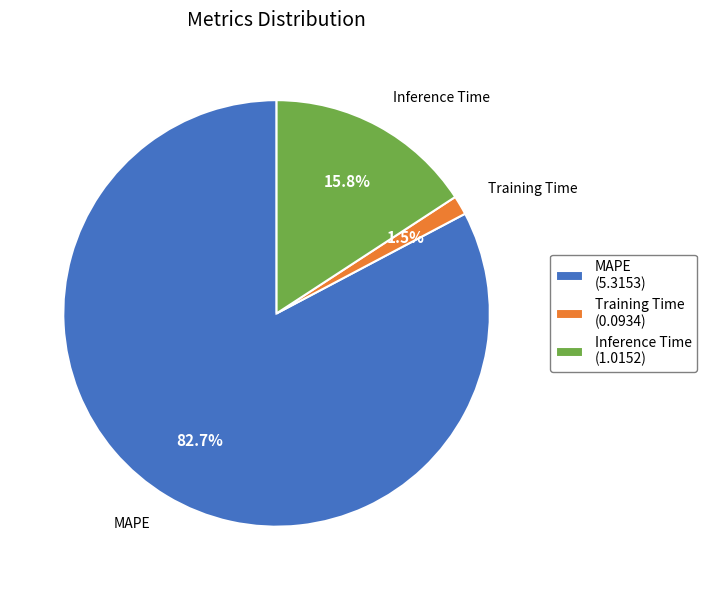

How many segments does this pie chart have?

3